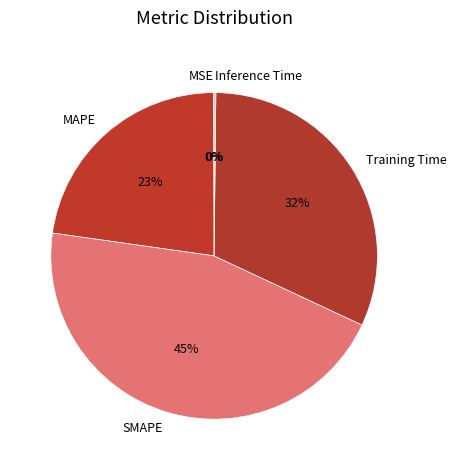

True or false: MAPE accounts for 23% of the total.

True